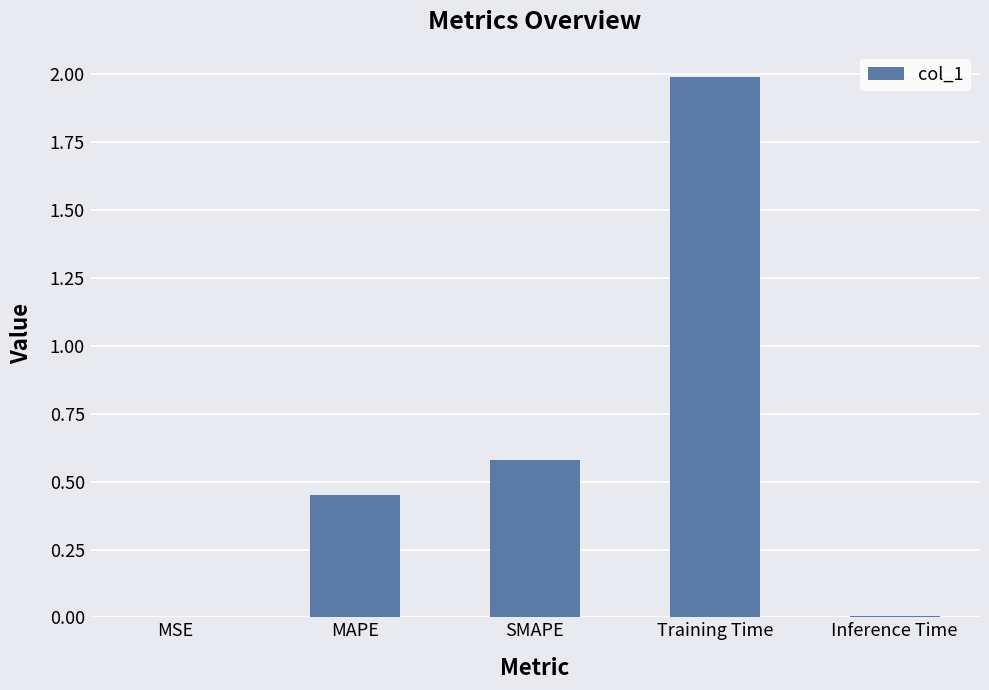

True or false: the data shows 0.7 at MAPE.

False